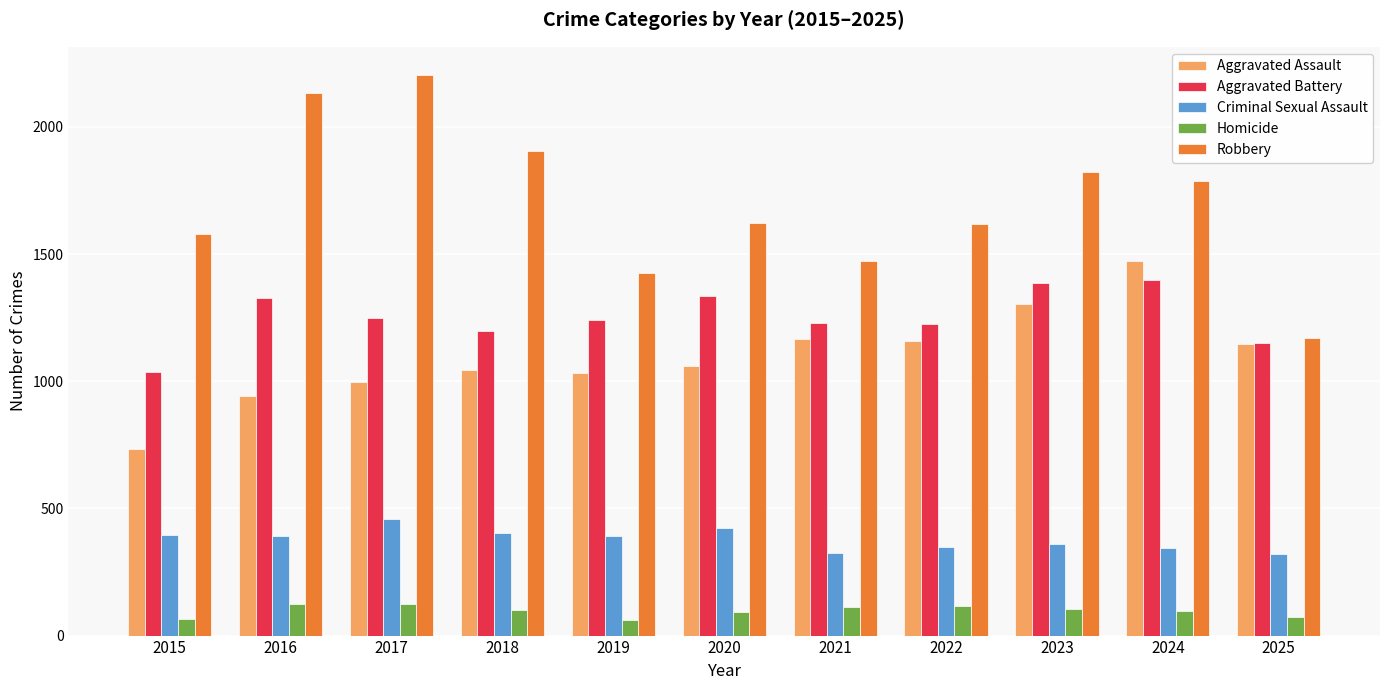

What is the difference between the maximum and second lowest values in the Aggravated Assault series?

532